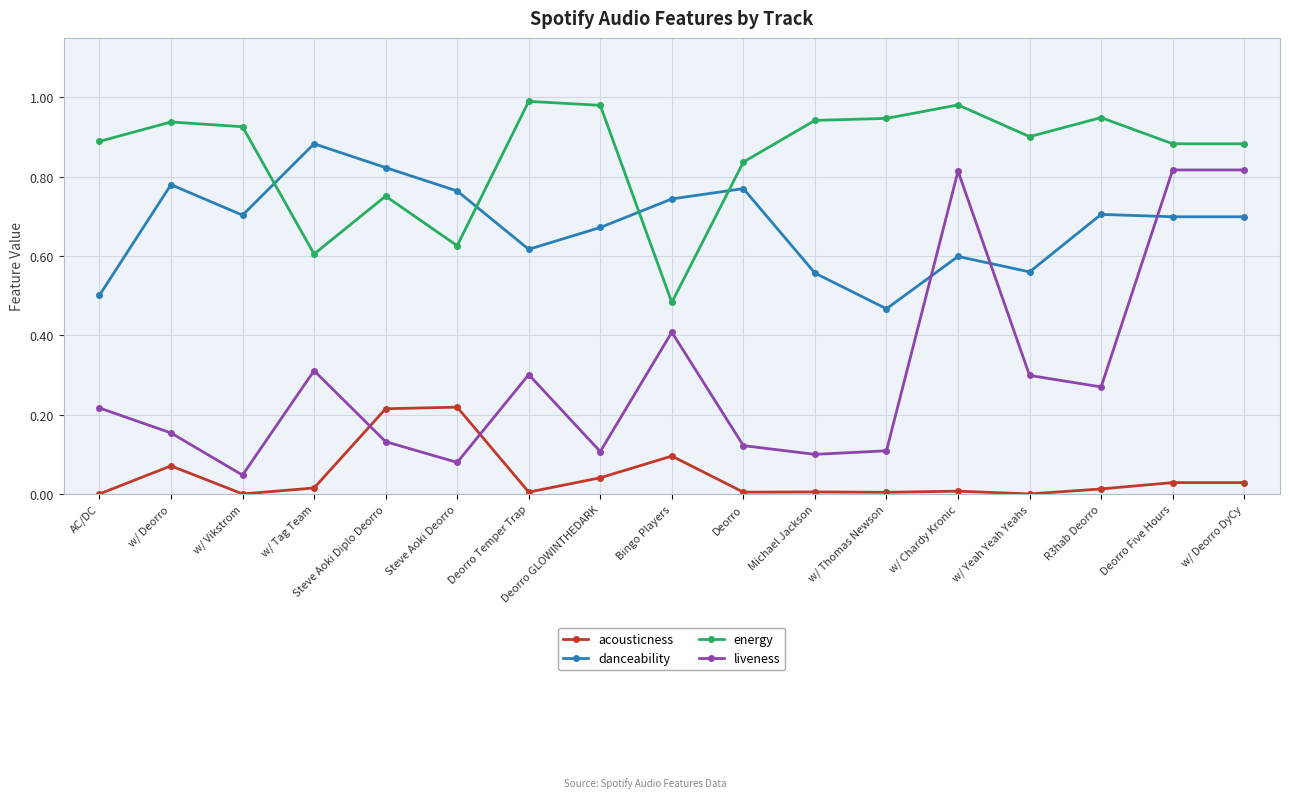

In energy, how many points are higher than both neighbors (excluding endpoints)?

5